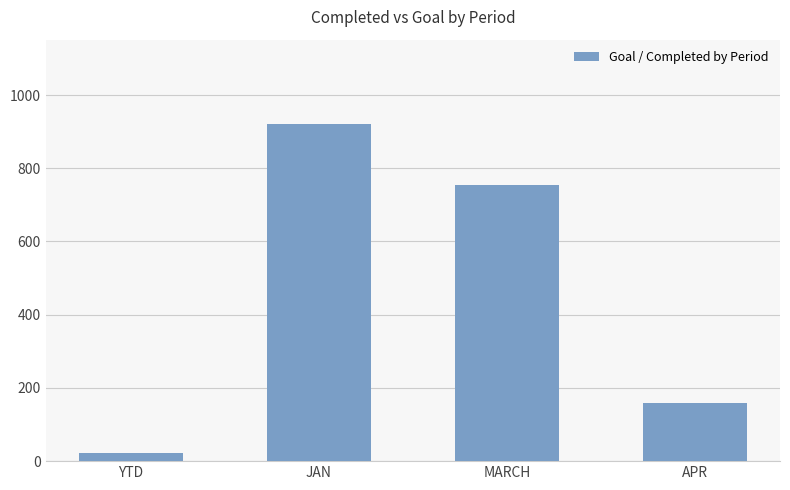

Reading left to right, list all the values displayed in this chart.

YTD=23	JAN=921	MARCH=753	APR=159